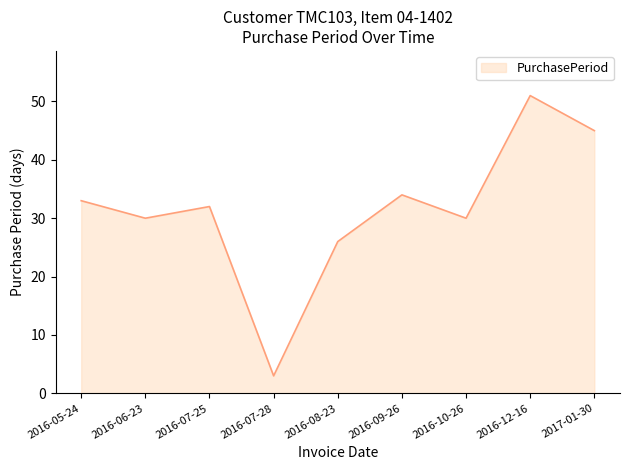

What position from the right is 2016-07-28?

6